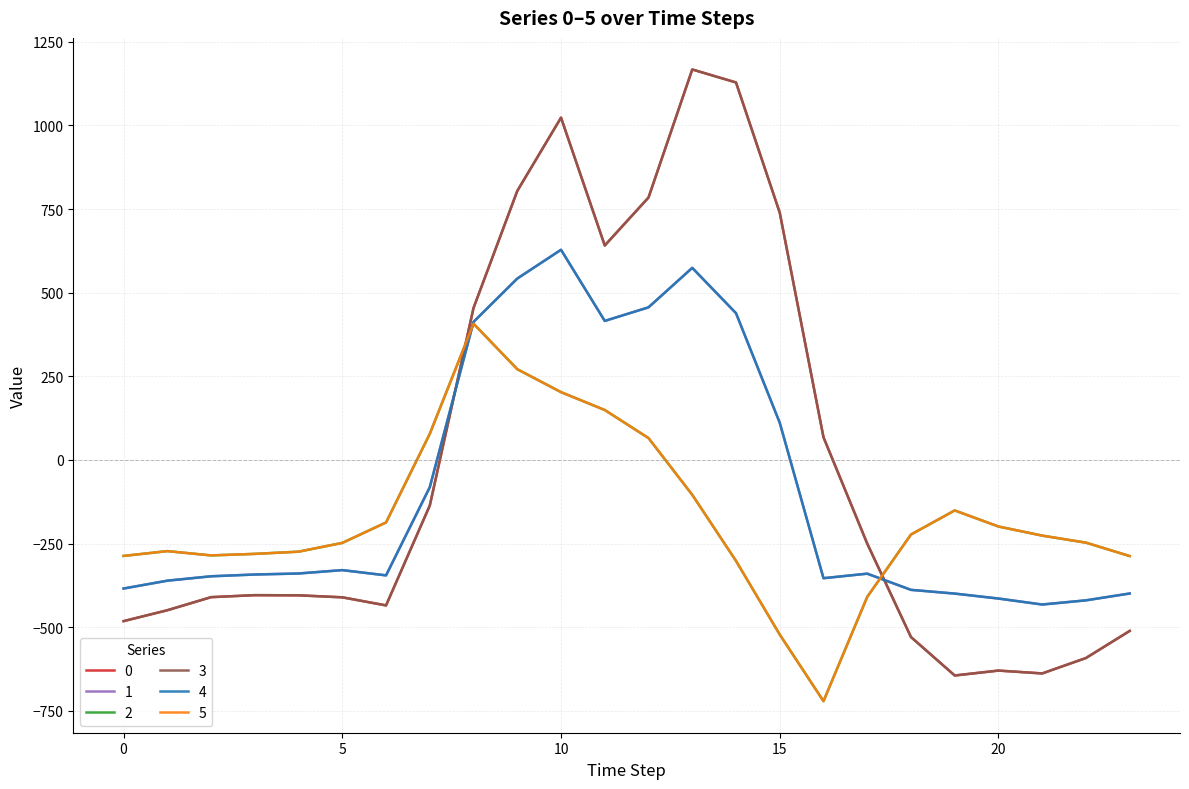

Does the chart display data point markers on the line(s)?

No